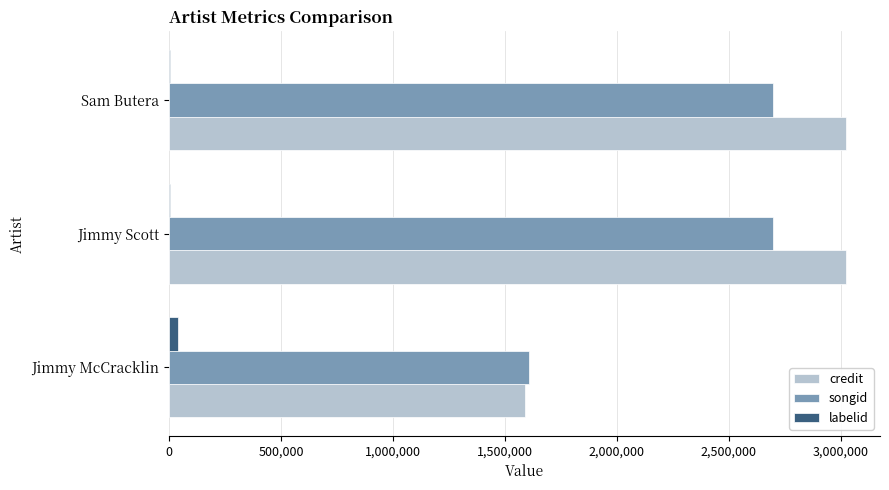

What is the greatest value displayed?

3023383